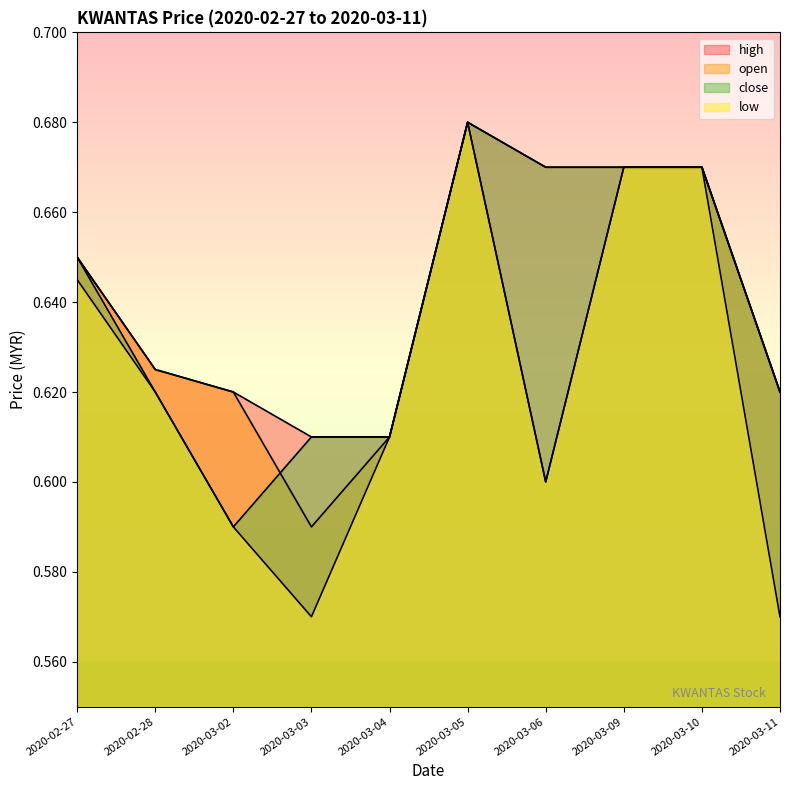

How many interior local peaks does the high series have?

1